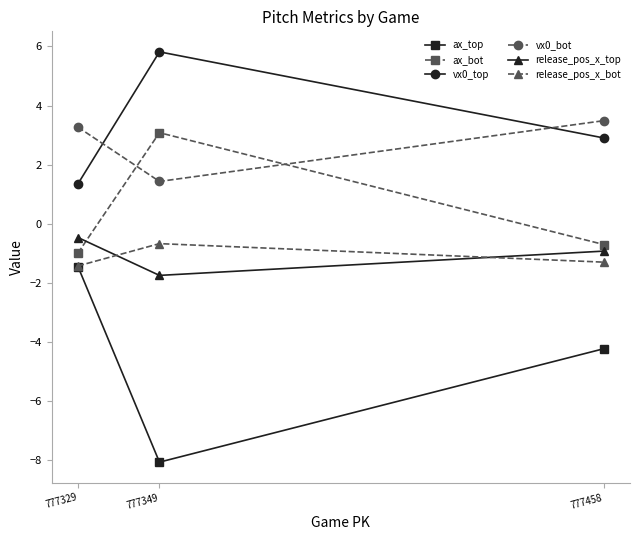

What is the smallest value displayed?

-8.1